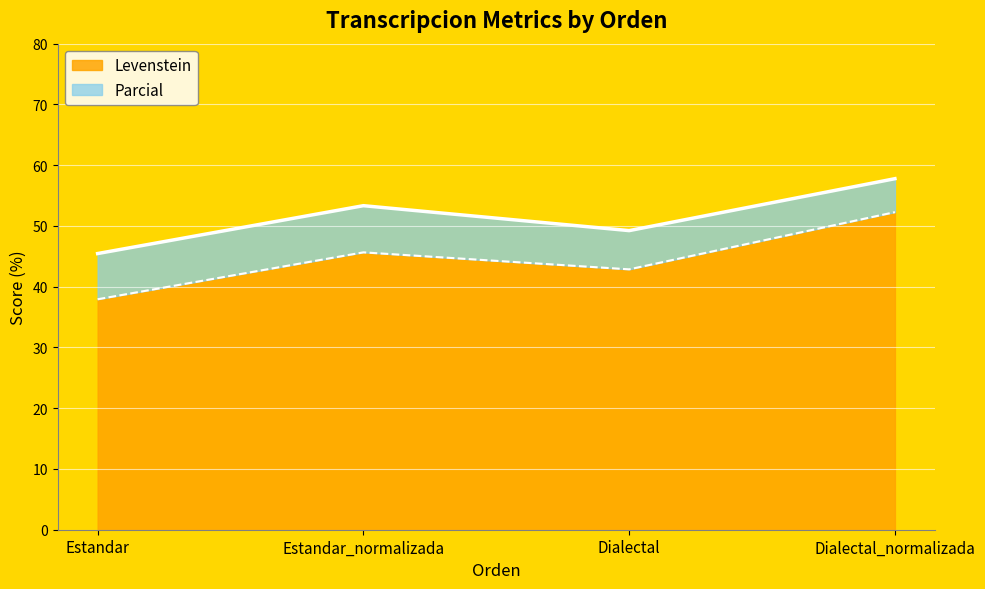

What is the sum of all Parcial values?

205.8